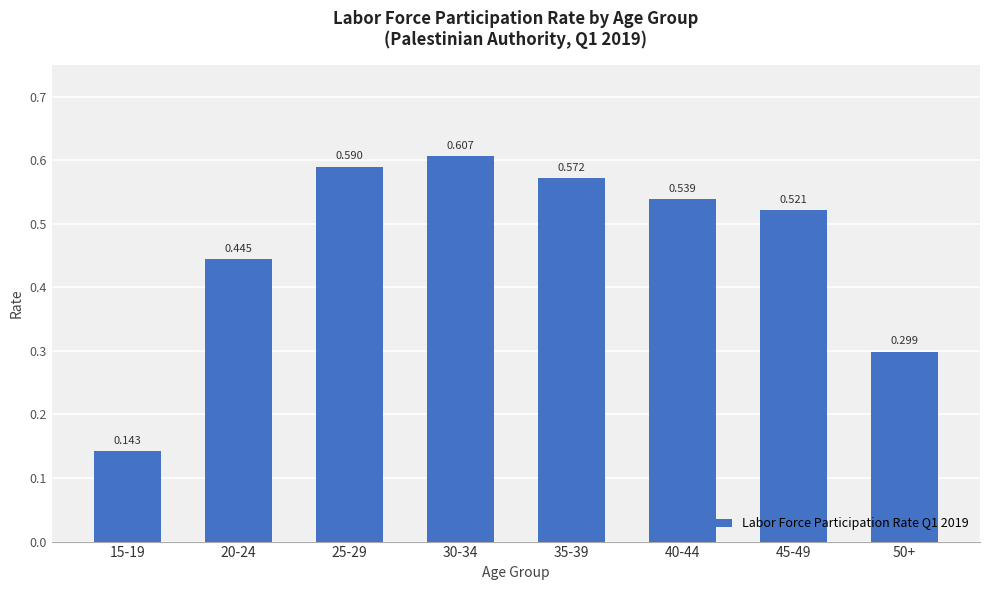

Which label corresponds to the largest value in the chart?

30-34